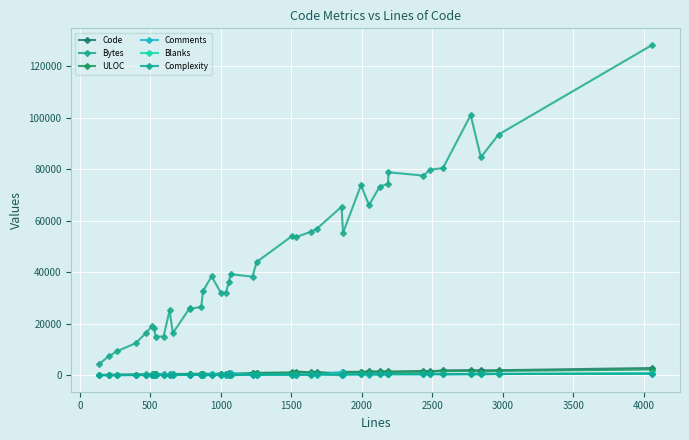

What is the maximum value shown in the chart?

128381